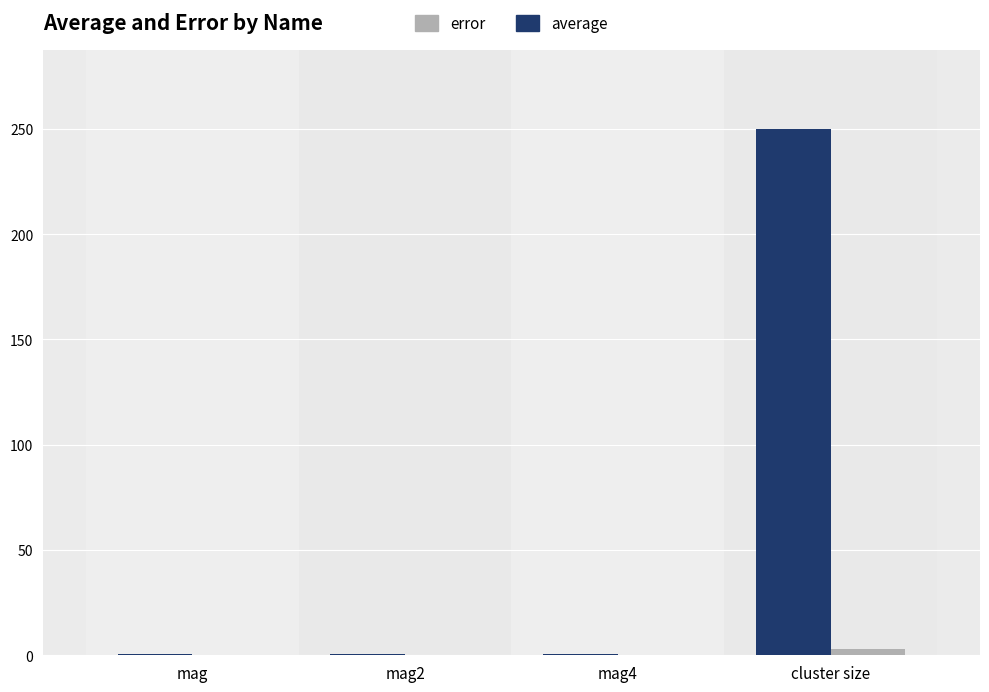

Which label corresponds to the largest value in the chart?

cluster size